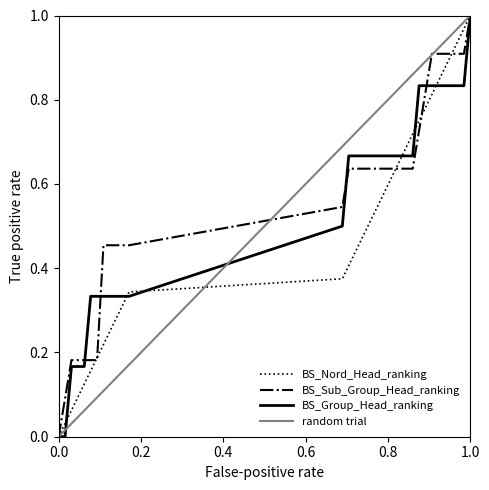

True or false: BS_Nord_Head_ranking has a value of 1.0 at 1.0.

True